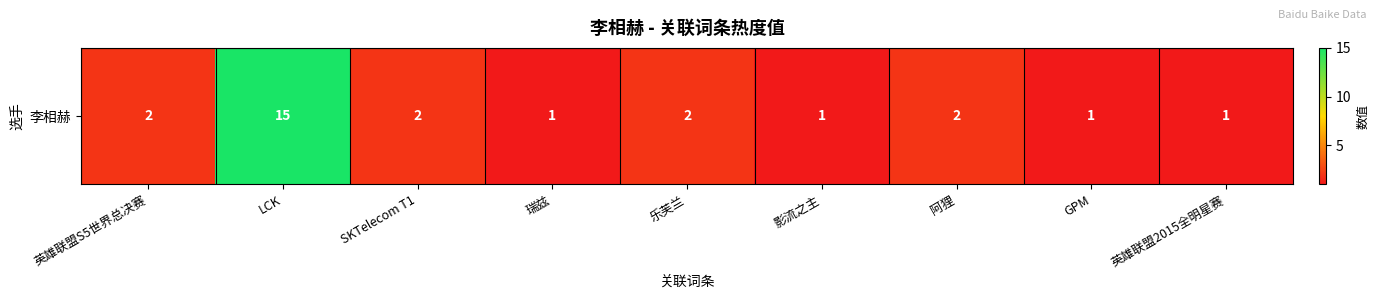

Rank the categories by value from highest to lowest.

LCK, 英雄联盟S5世界总决赛, SKTelecom T1, 乐芙兰, 阿狸, 瑞兹, 影流之主, GPM, 英雄联盟2015全明星赛